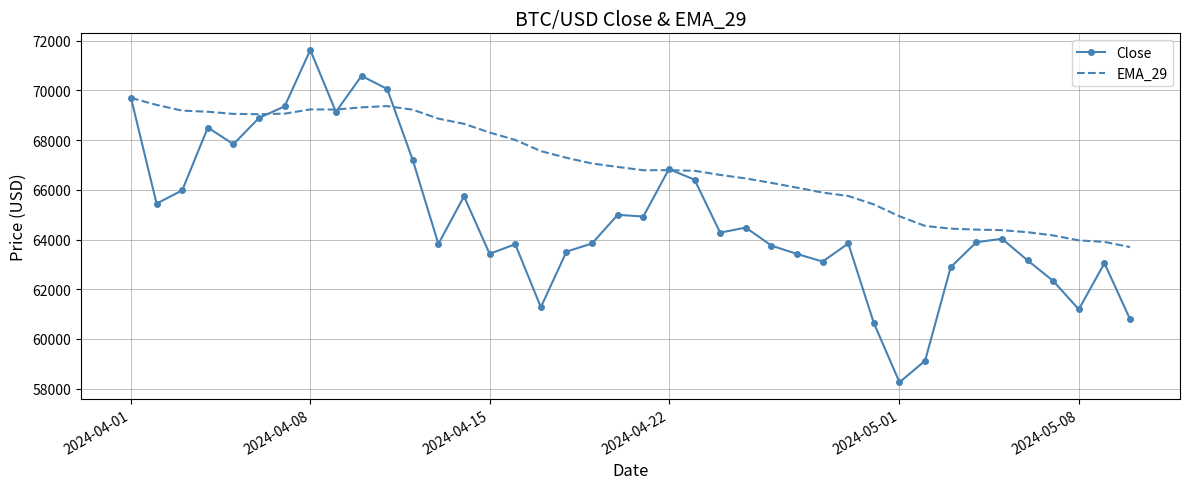

List the series in order of their overall mean, highest first.

EMA_29, Close